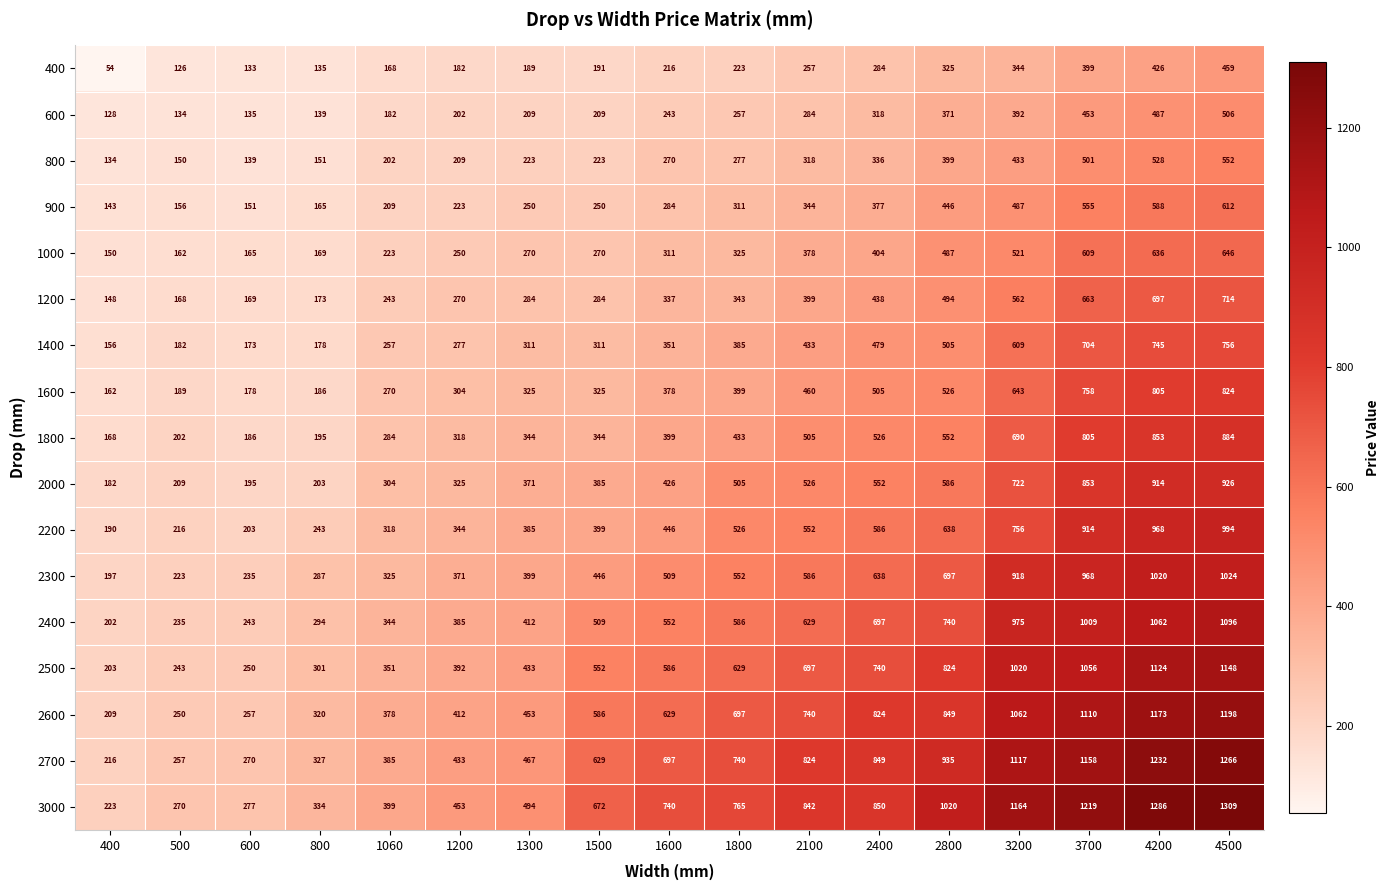

At 800, list the series in order from smallest to largest.

400, 600, 800, 900, 1000, 1200, 1400, 1600, 1800, 2000, 2200, 2300, 2400, 2500, 2600, 2700, 3000